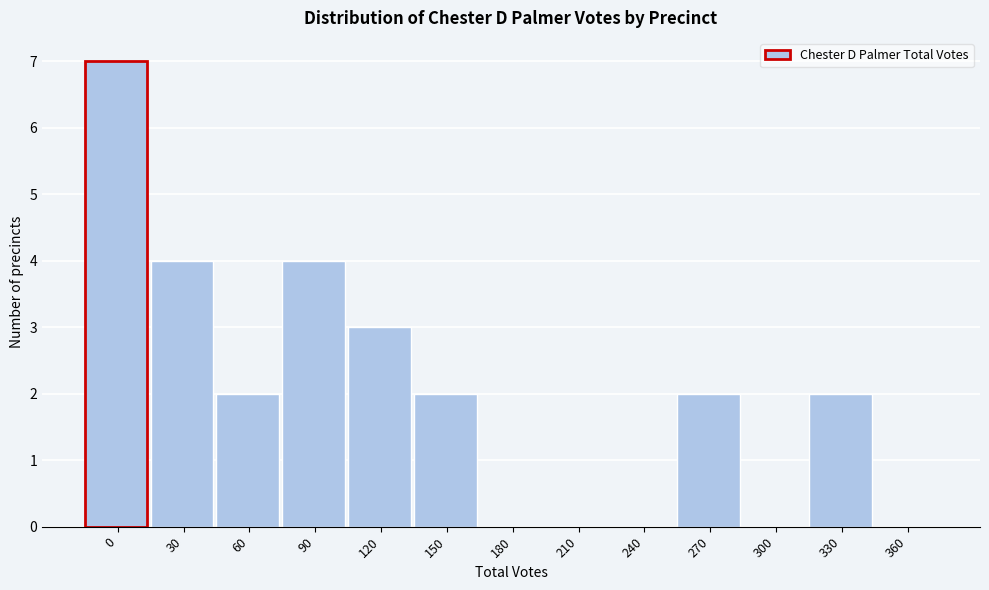

Reading left to right, what are all the values shown in this chart?

0=7	30=4	60=2	90=4	120=3	150=2	180=0	210=0	240=0	270=2	300=0	330=2	360=0